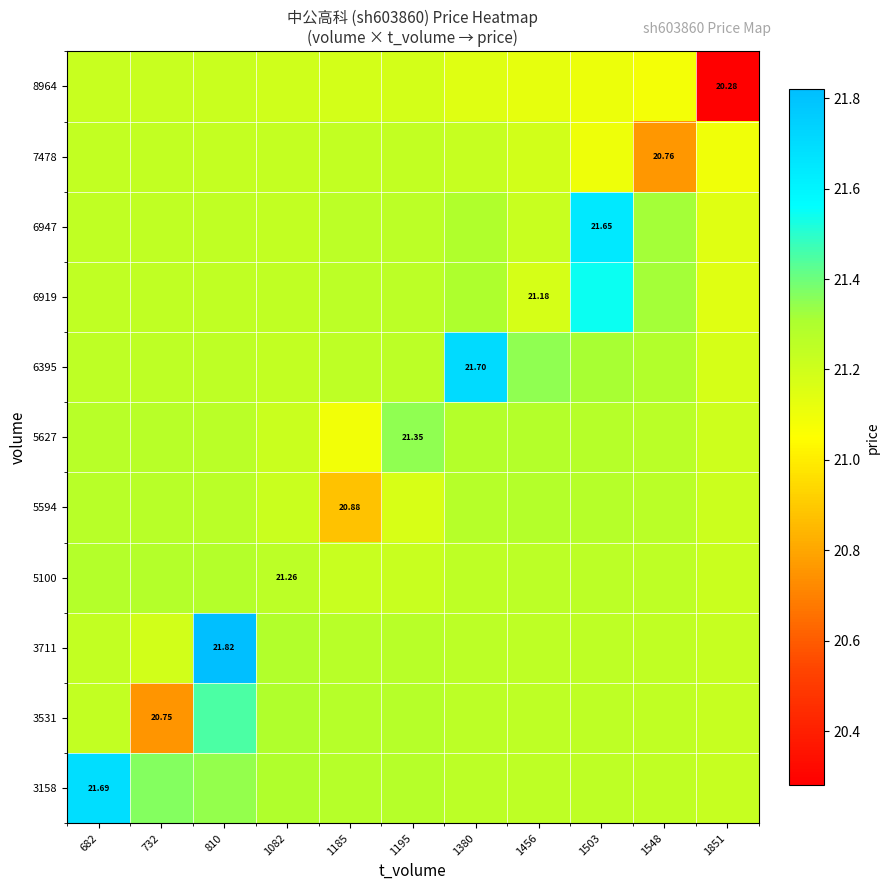

Is it true that 5100 equals 21.3 at 1380?

True